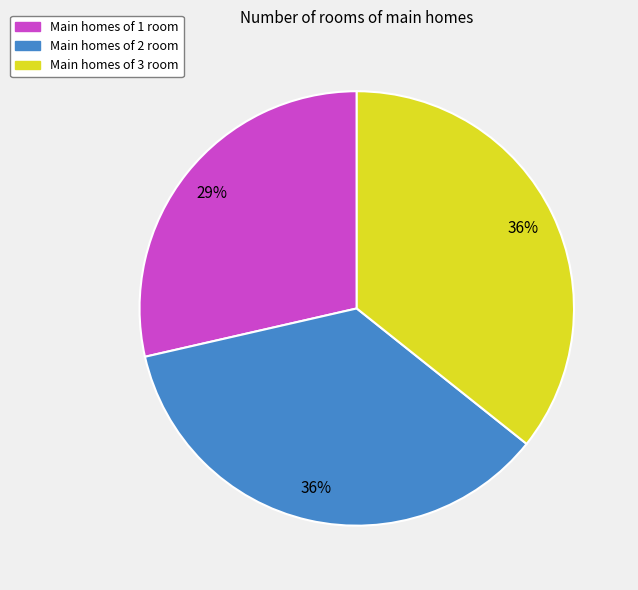

To the nearest percent, what is the difference between the largest and smallest slice percentages?

7%